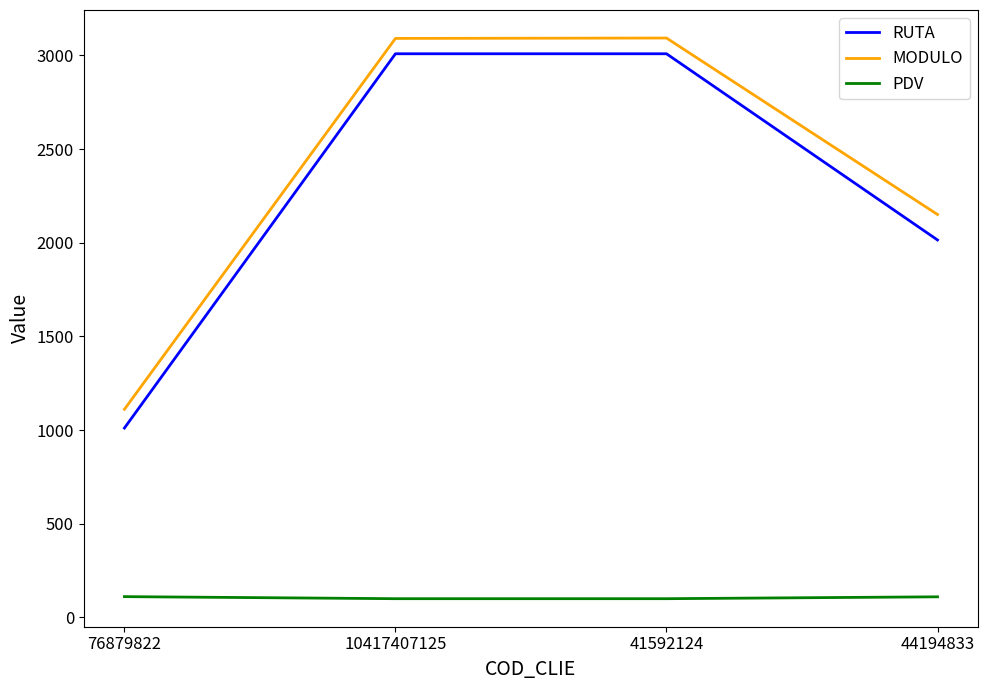

Which series has the largest range (max minus min)?

RUTA